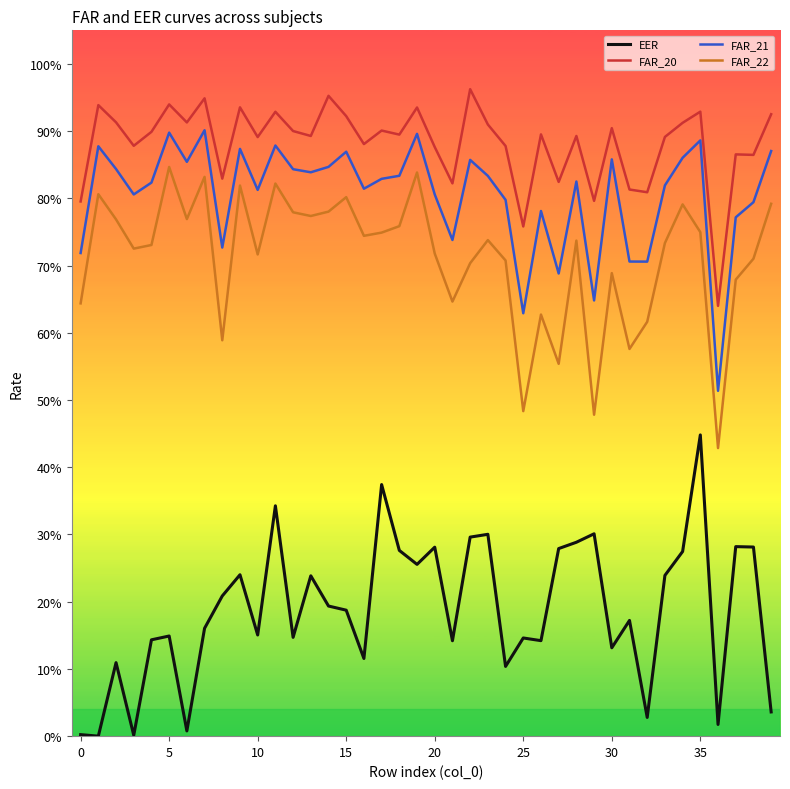

Rank the series by their maximum value, from lowest to highest.

EER, FAR_22, FAR_21, FAR_20